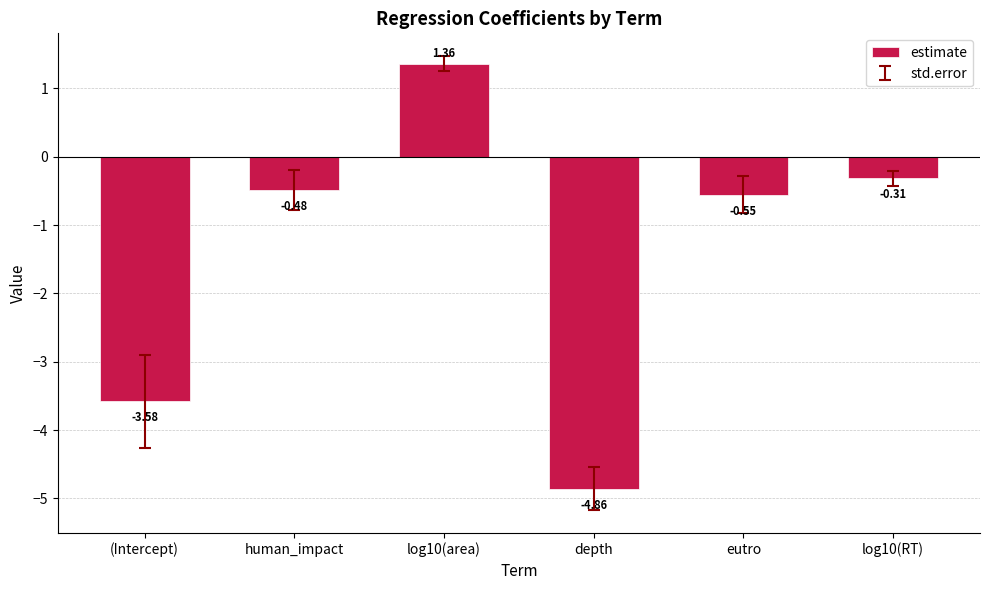

The chart shows a value of -7.4 at depth. True or false?

False